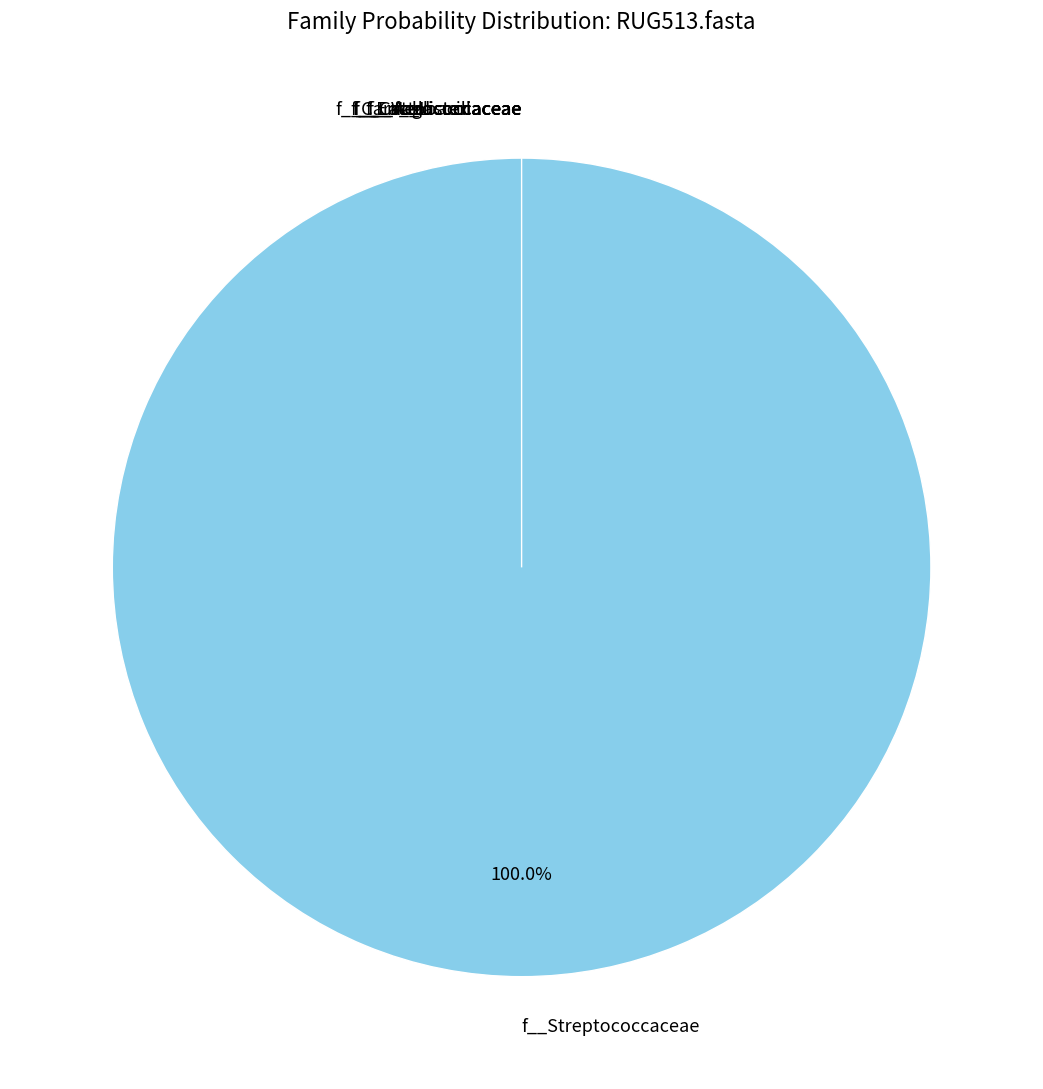

What is the majority slice?

f__Streptococcaceae